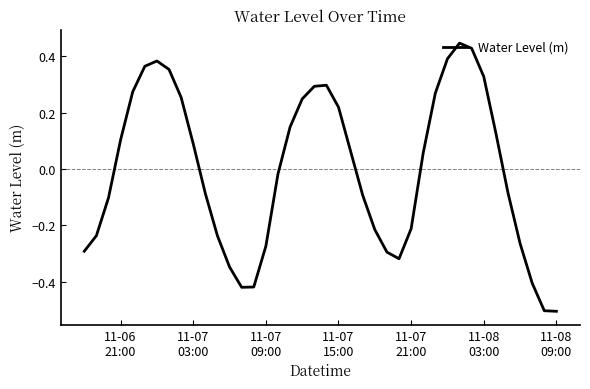

Count the number of categories in the chart.

40